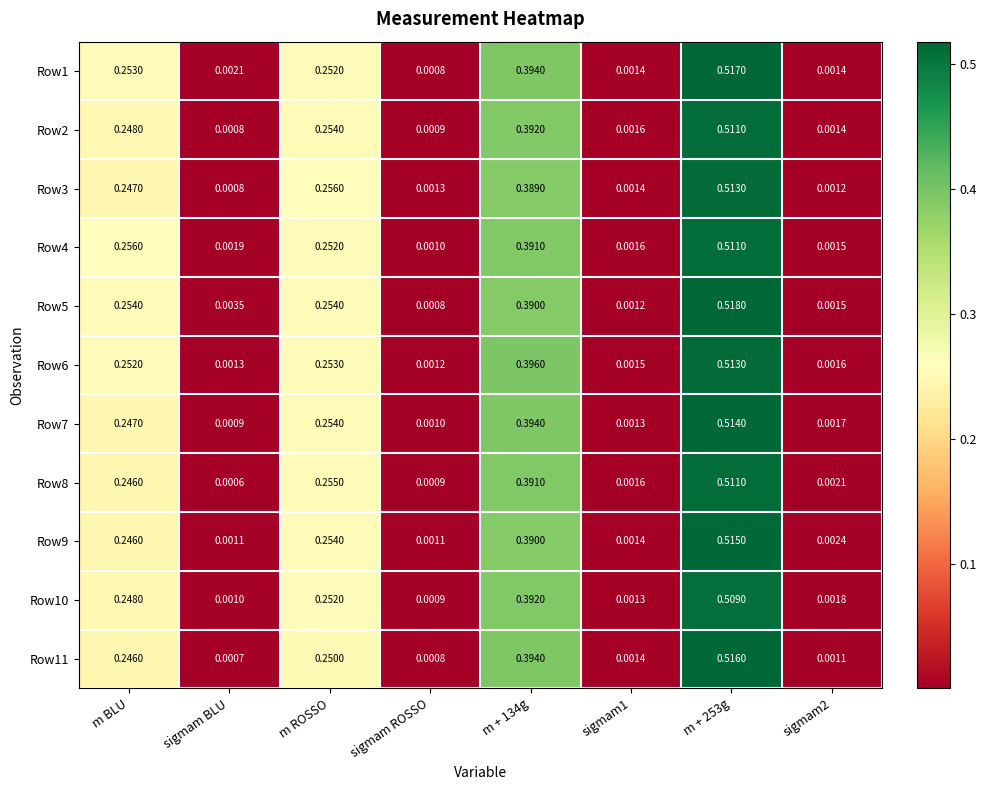

Which series has the widest spread of values?

Row5